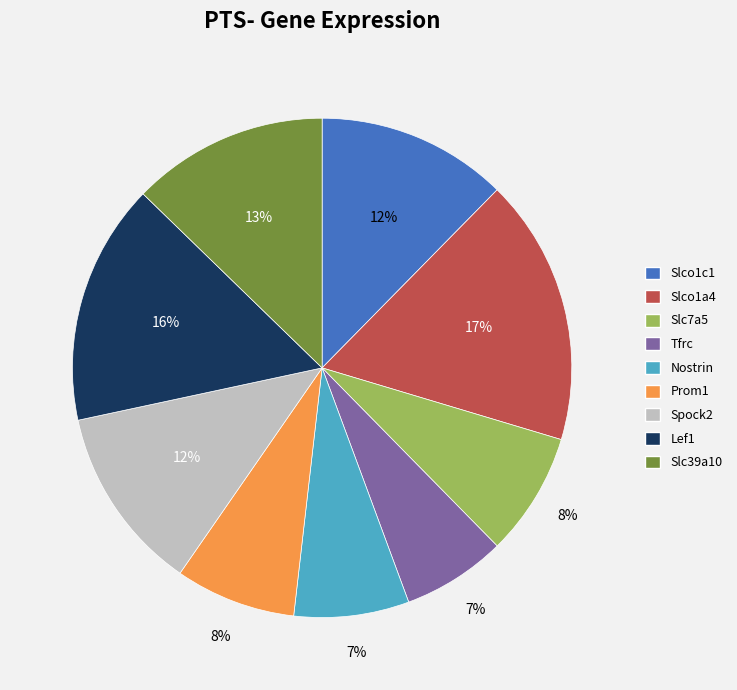

Is there any slice that represents more than half of the pie?

No